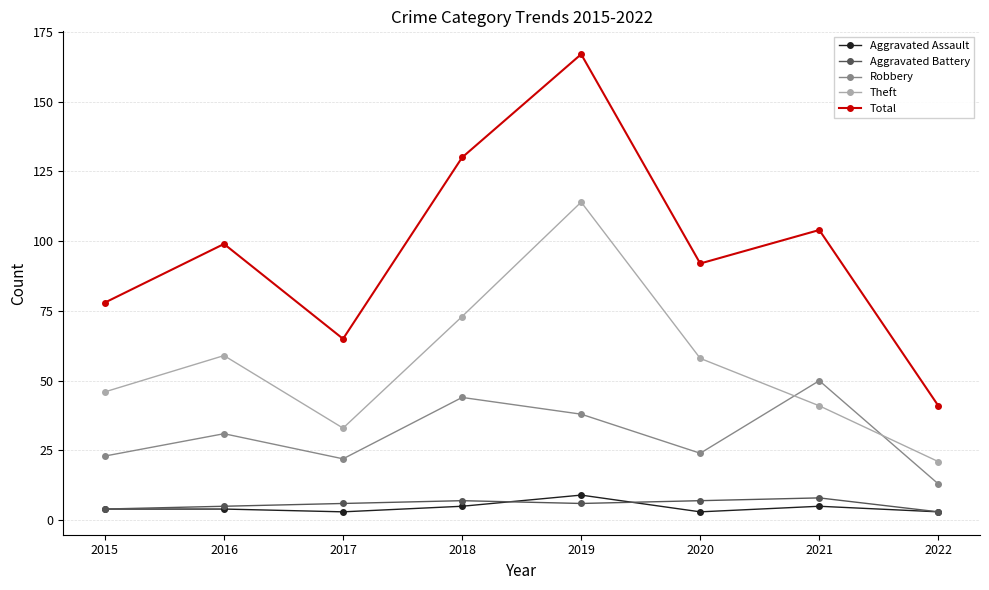

What is the value of the Aggravated Battery point at the 1st from the left?

4